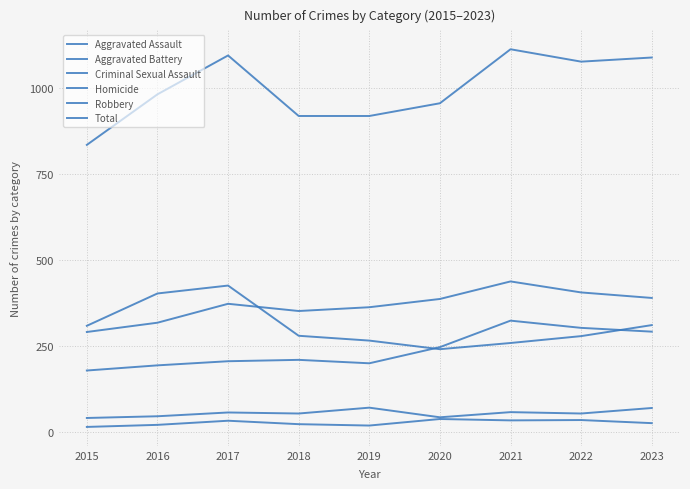

True or false: Robbery has more than 1 interior local peaks.

False